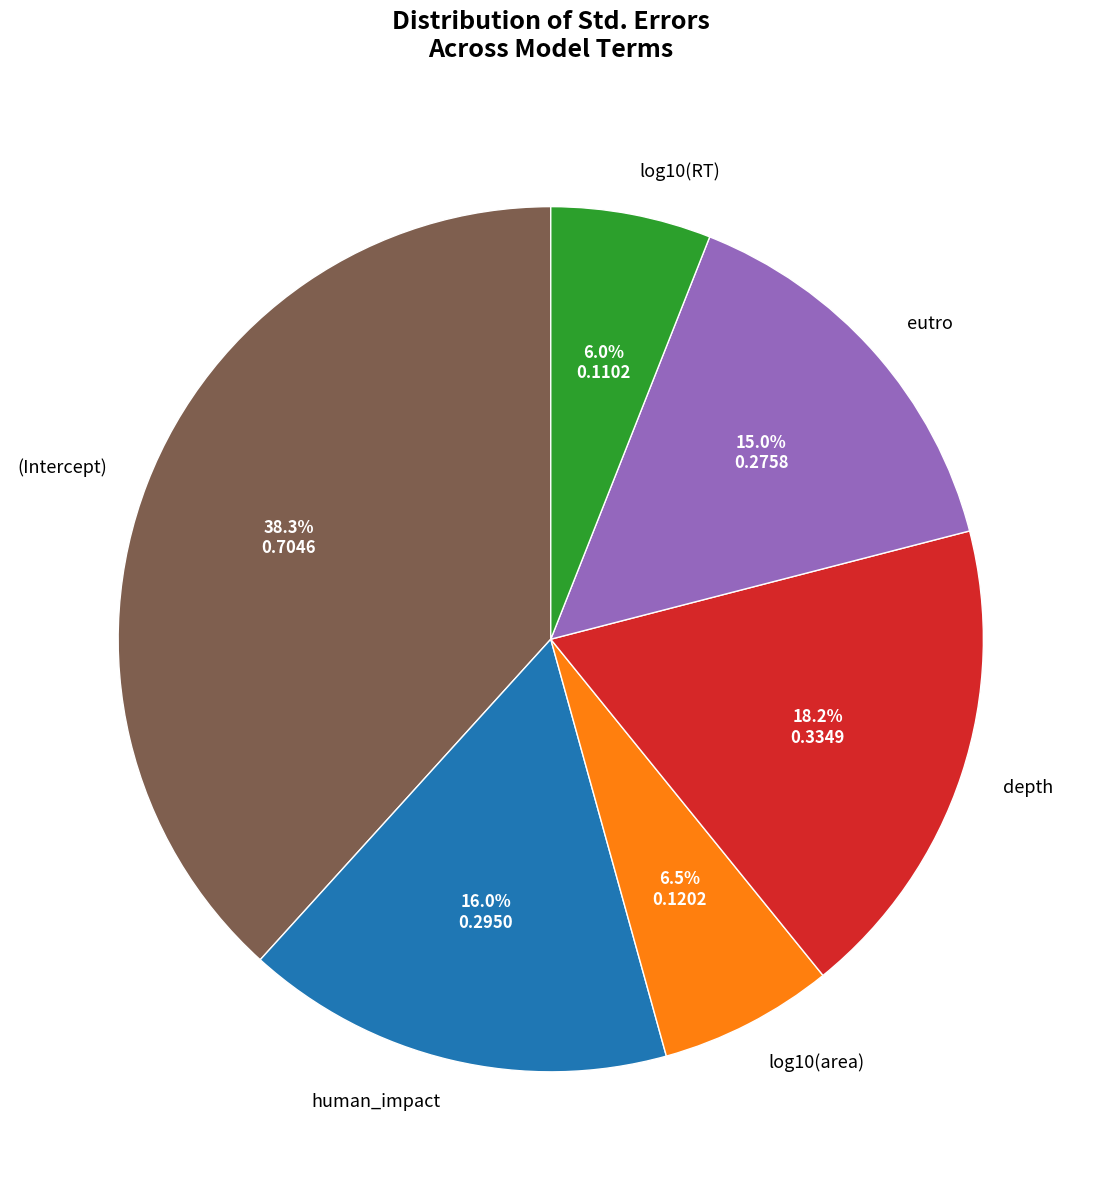

How many slices are in this pie chart?

6